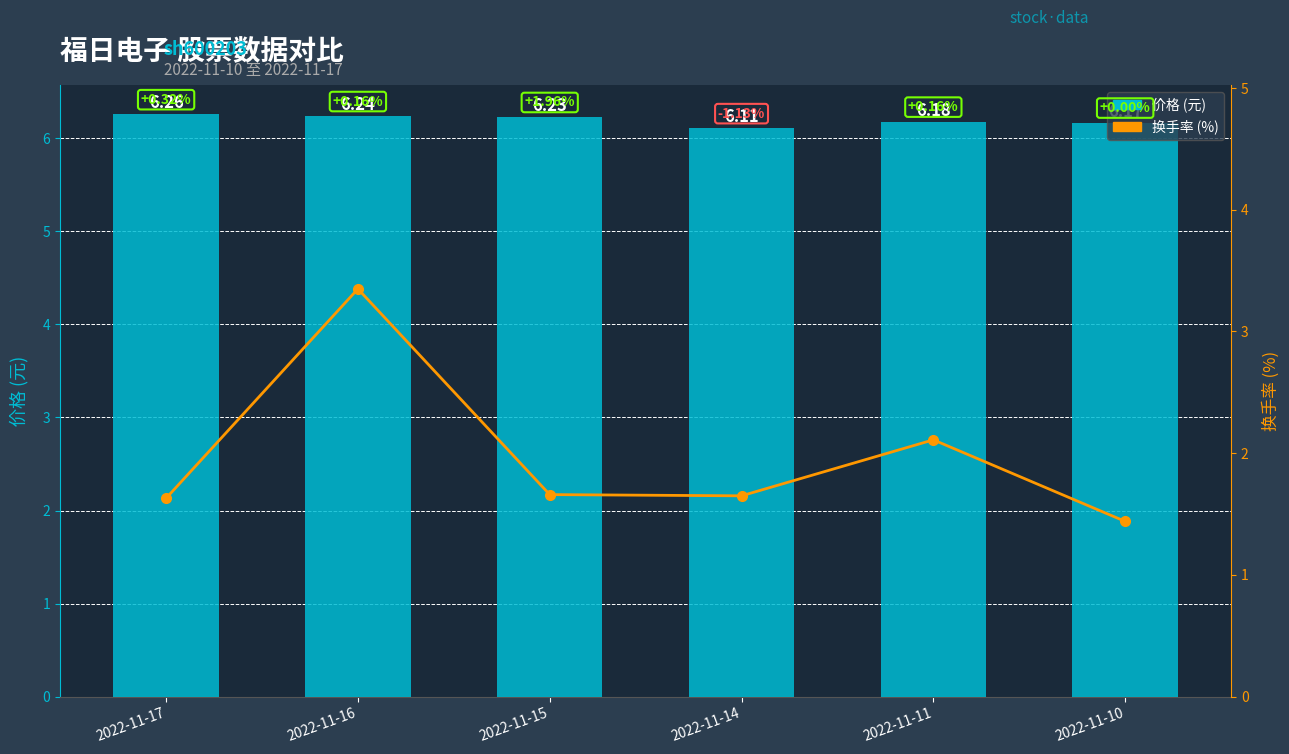

The value of 价格 at 2022-11-11 is 6.2. True or false?

True